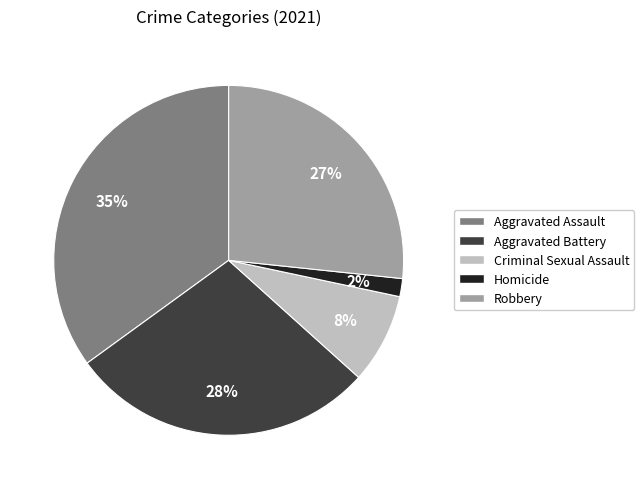

What is the largest slice in the pie chart?

Aggravated Assault